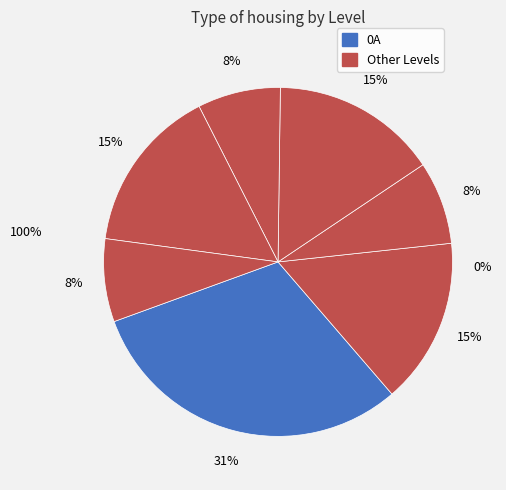

Which category has the biggest portion of the pie?

0A